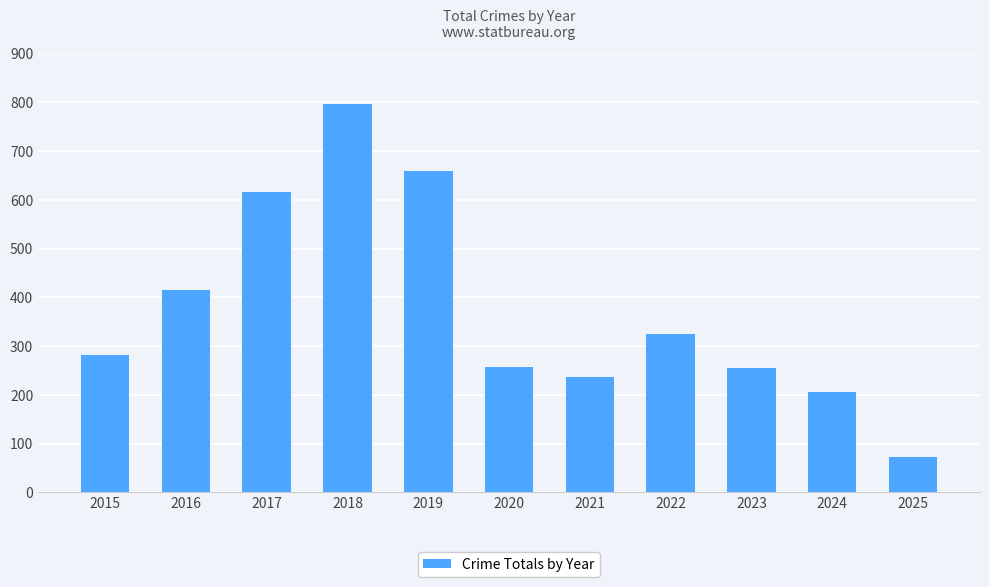

What is the ratio of the value at 2022 to the value at 2017?

0.5